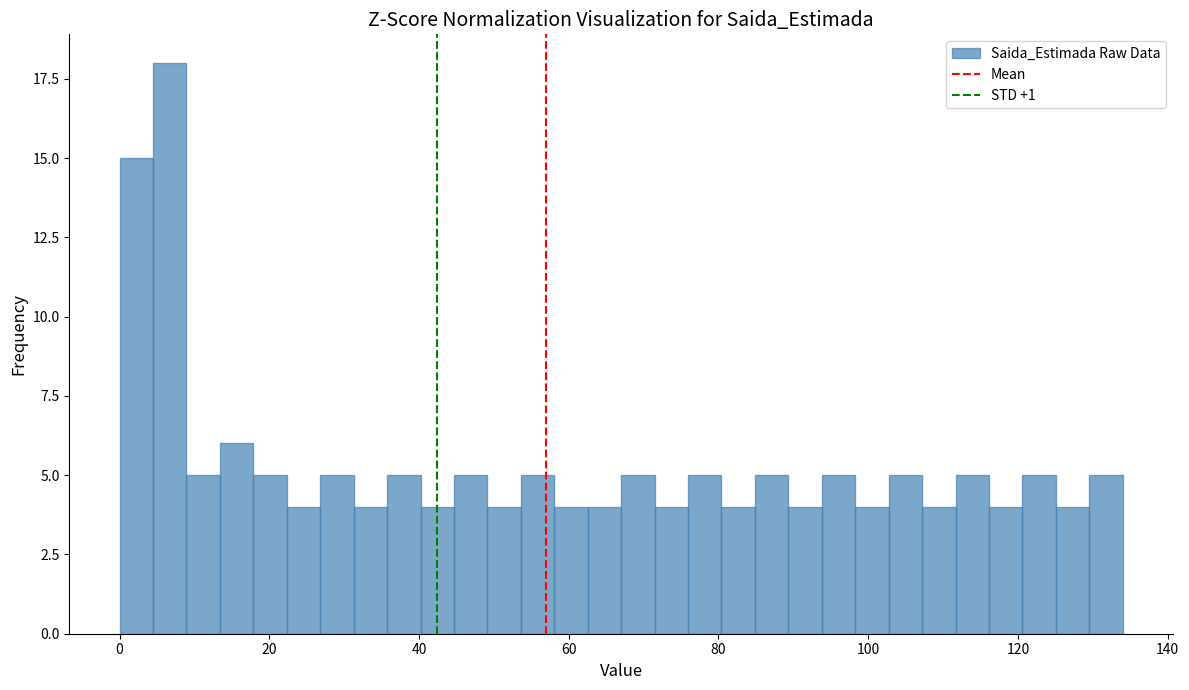

Around what value on the x-axis is the tallest bar? Give the approximate position of its centre, as read against the axis.

6